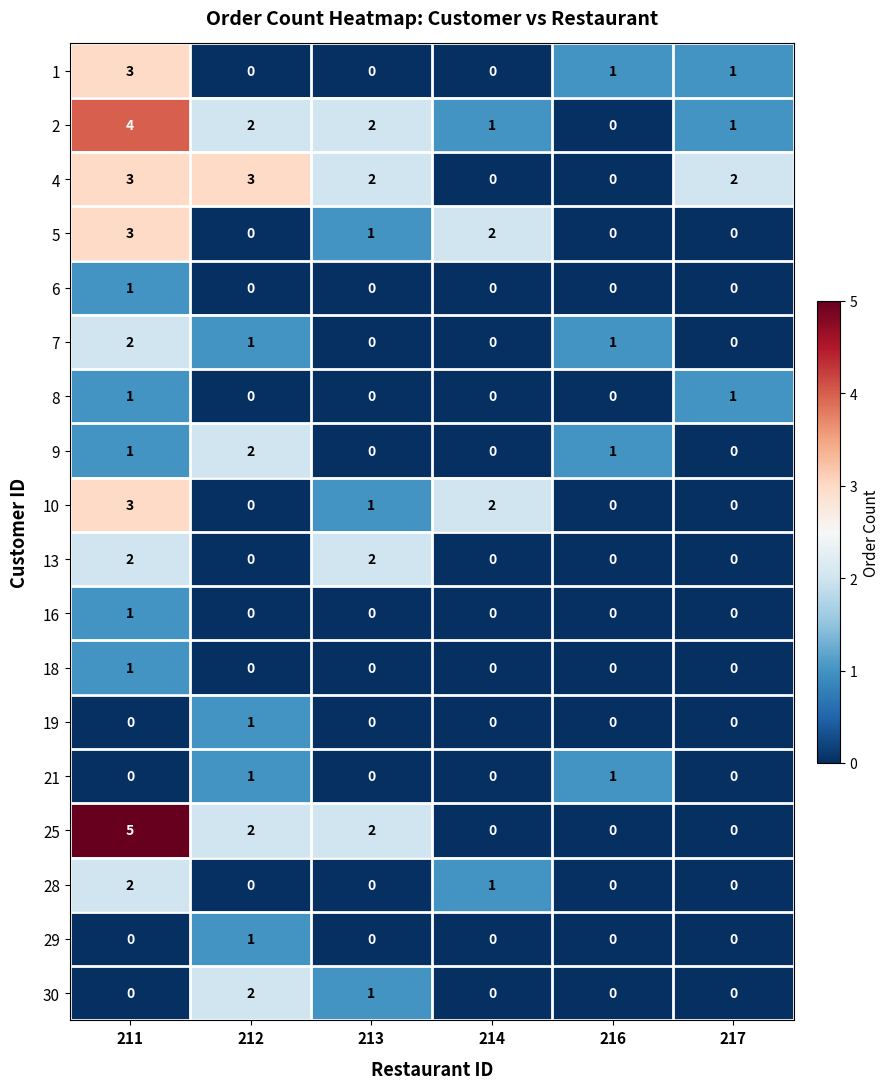

At which category does the chart reach its peak across all series?

211